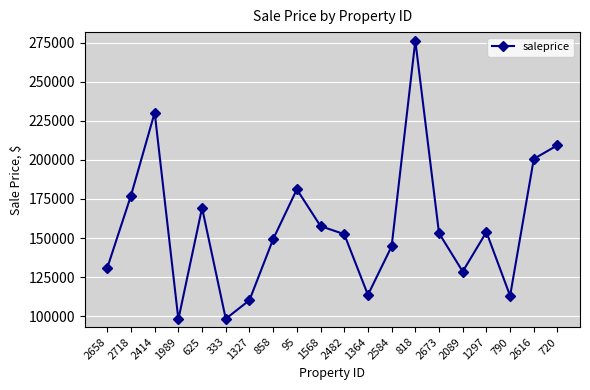

How many values are below 153128?

10